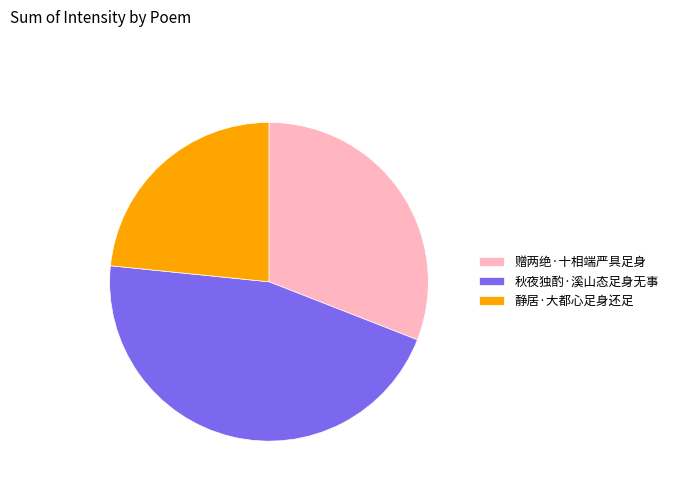

Is it true that 秋夜独酌·溪山态足身无事 is 57% of the pie?

False